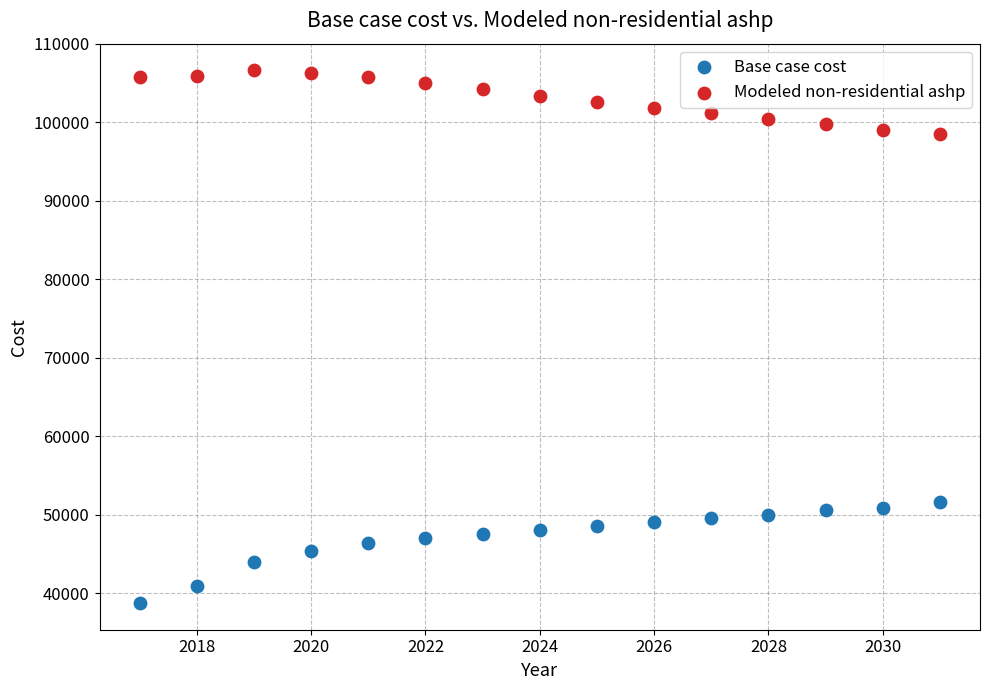

Which series reaches the minimum Y coordinate?

Base case cost